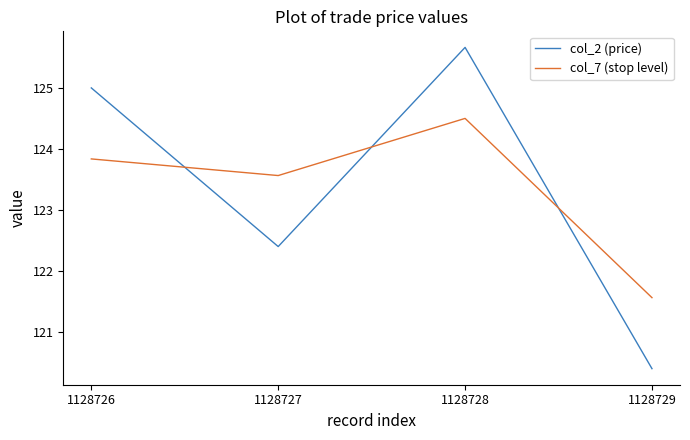

What is the spread (max minus min) of values at 1128729?

1.2